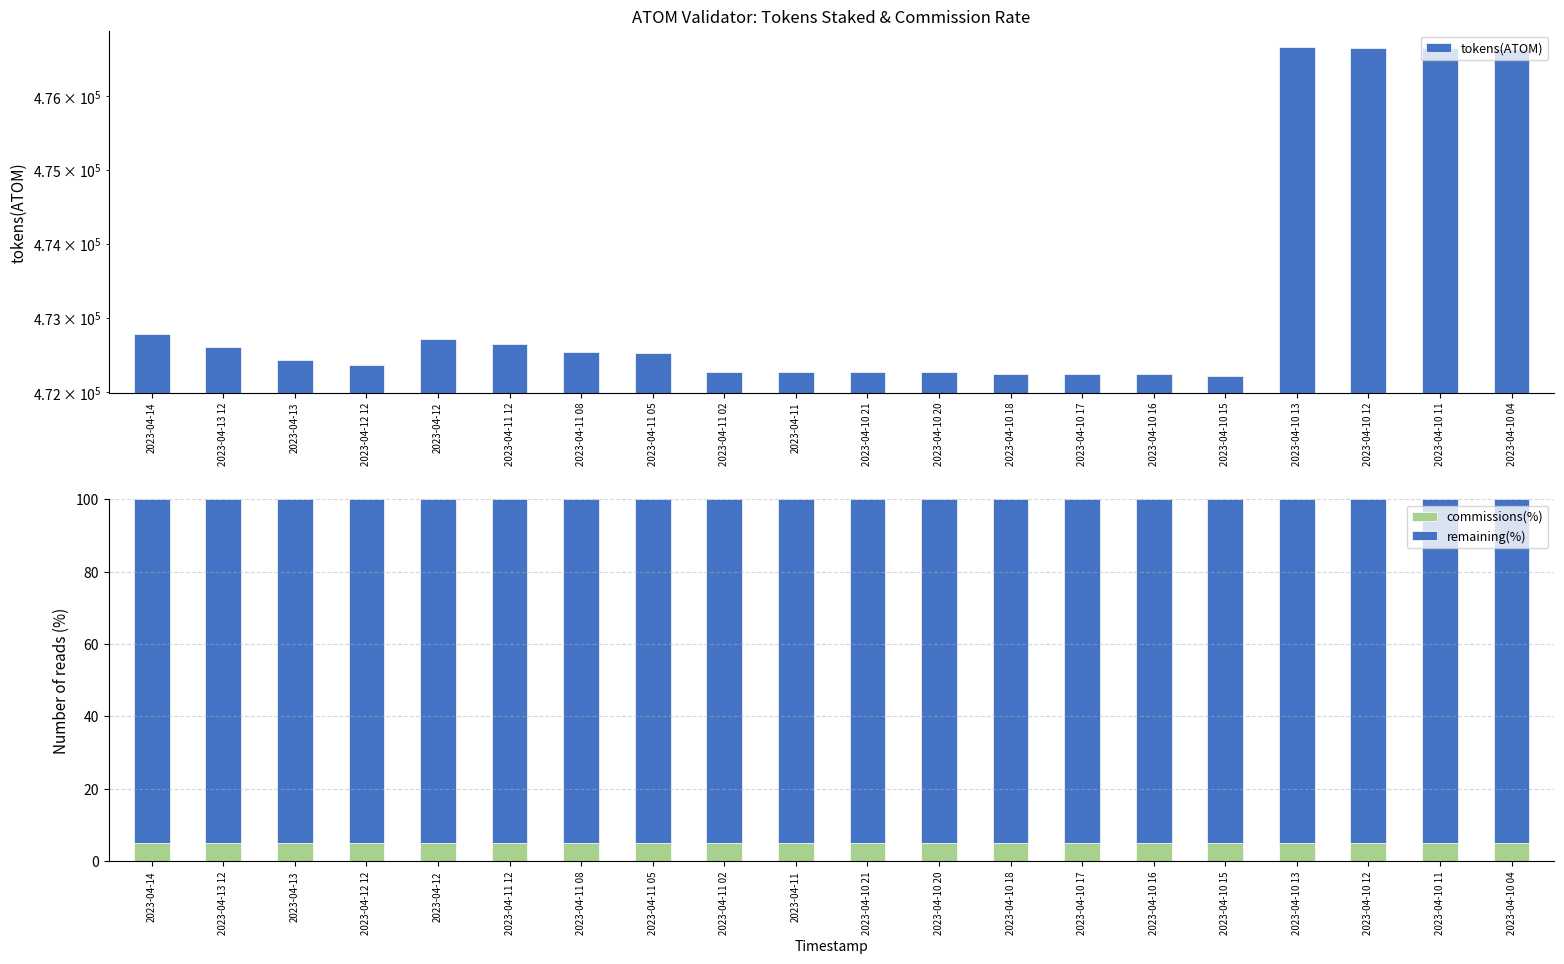

Reading left to right, what are all the values shown in this chart?

tokens(ATOM): 472788.7	472604.7	472430.8	472369.0	472719.4	472655.8	472546.1	472535.4	472274.8	472270.9	472270.6	472270.0	472244.0	472244.0	472242.8	472216.8	476666.1	476655.7	476653.2	476643.2
commissions(%): 5.0	5.0	5.0	5.0	5.0	5.0	5.0	5.0	5.0	5.0	5.0	5.0	5.0	5.0	5.0	5.0	5.0	5.0	5.0	5.0
remaining(%): 95.0	95.0	95.0	95.0	95.0	95.0	95.0	95.0	95.0	95.0	95.0	95.0	95.0	95.0	95.0	95.0	95.0	95.0	95.0	95.0